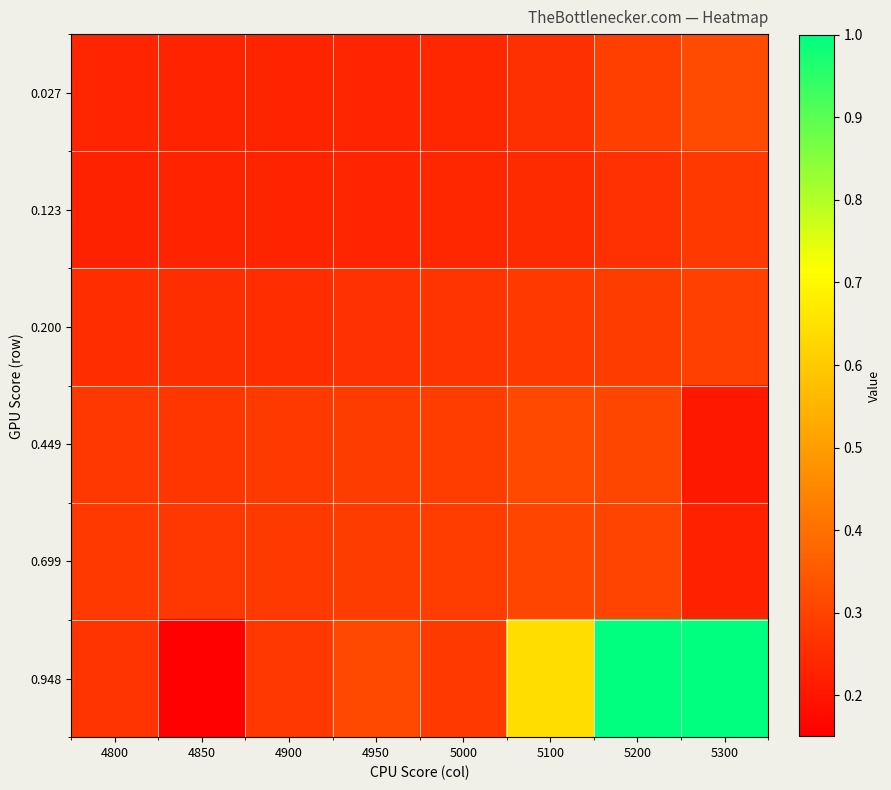

How many distinct data groups are displayed?

6